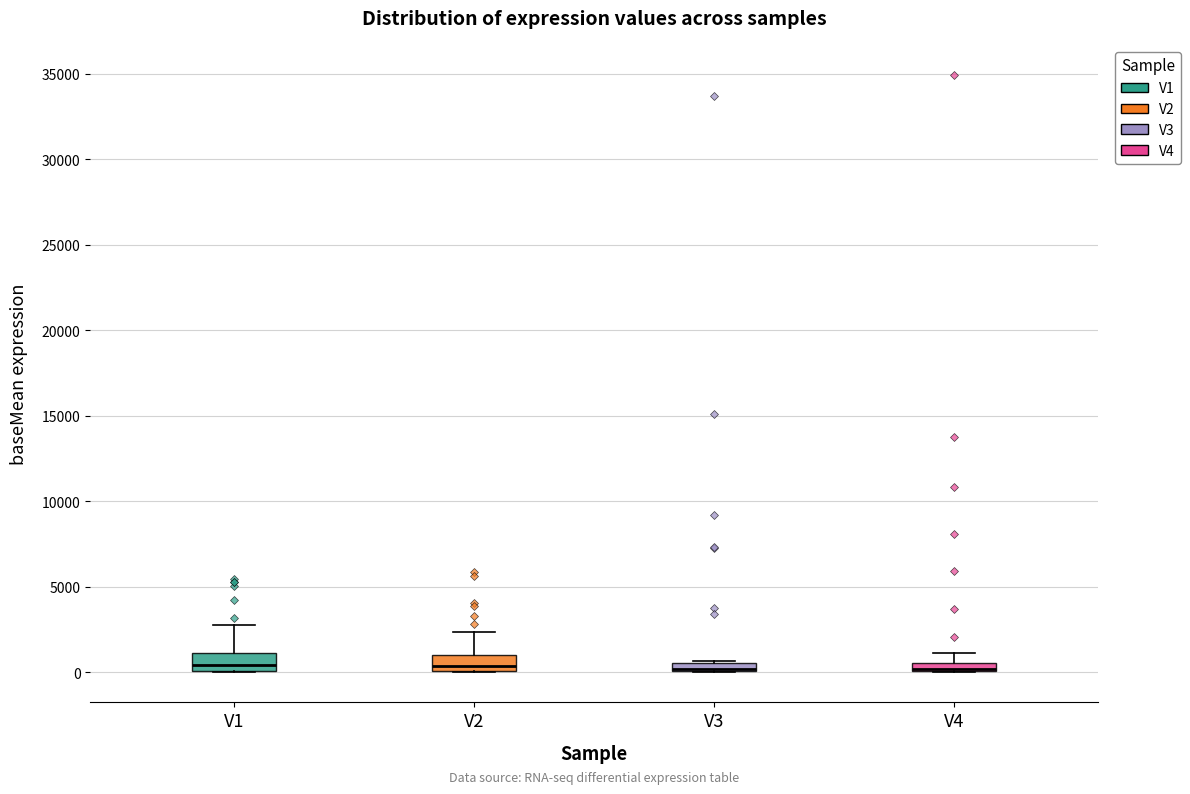

Where is the lower edge of the box for V2 on the y-axis? The values are not printed on the chart, so give them approximately, as read against the axis.

0